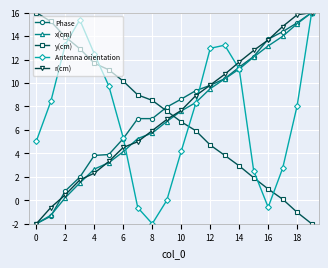

How many values in r(cm) are above zero?

18